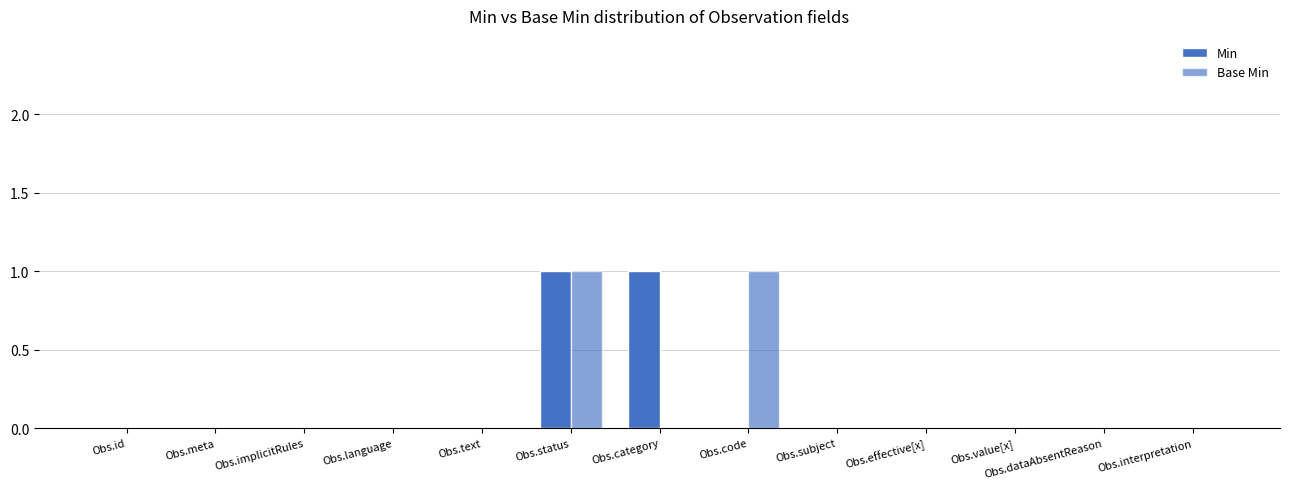

What is the label of the 5th bar from the right?

Obs.subject